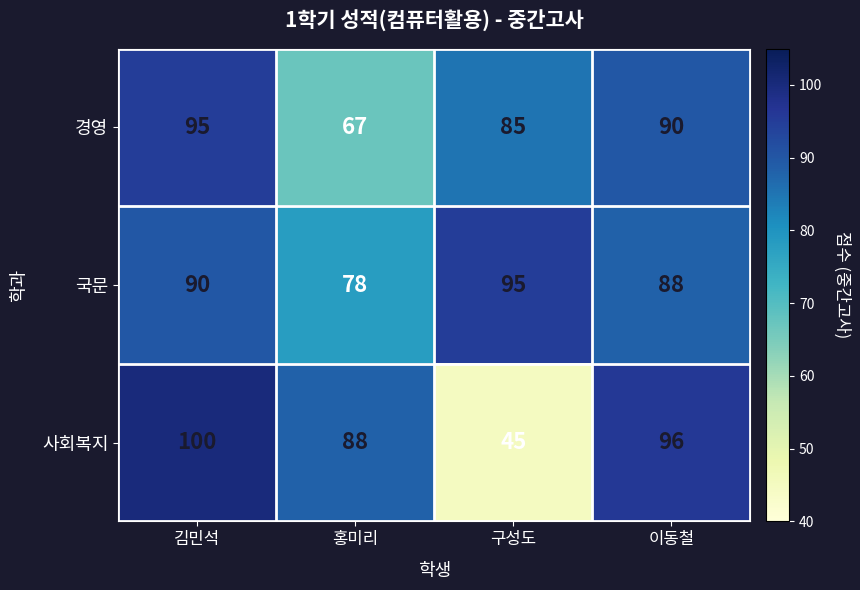

What value does the 사회복지 series have at 홍미리?

88